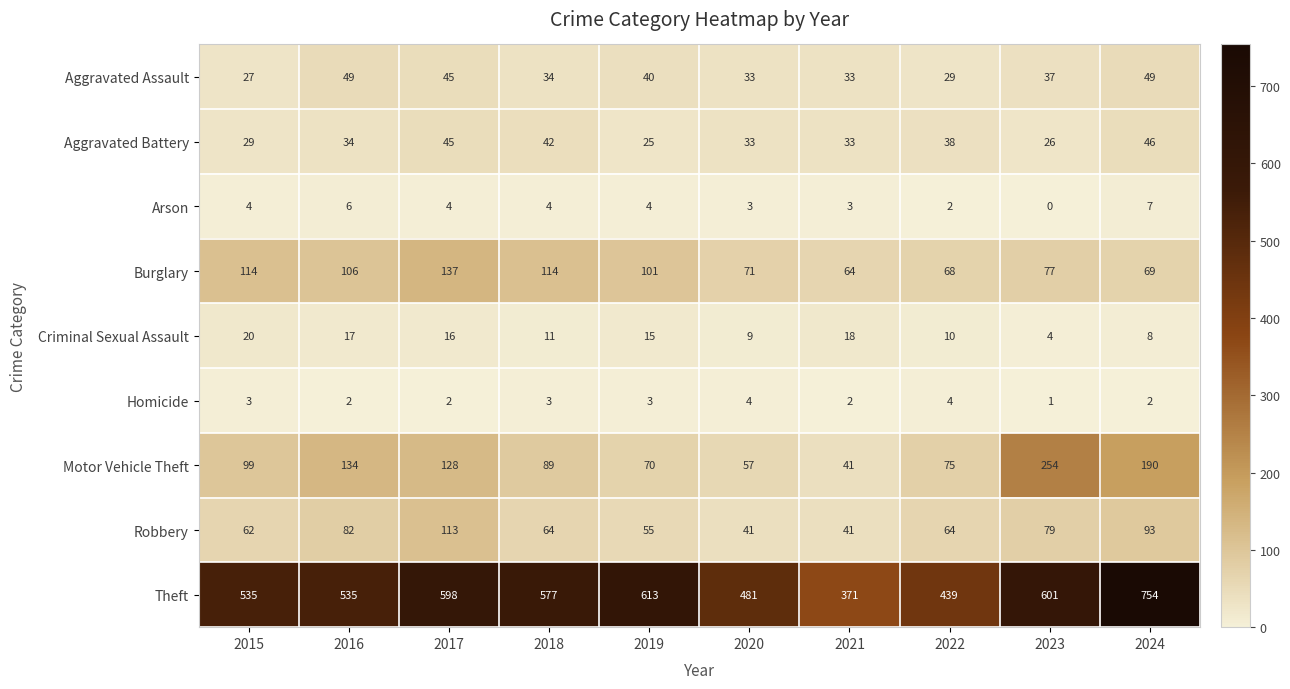

What is the total value across all series at 2021?

606